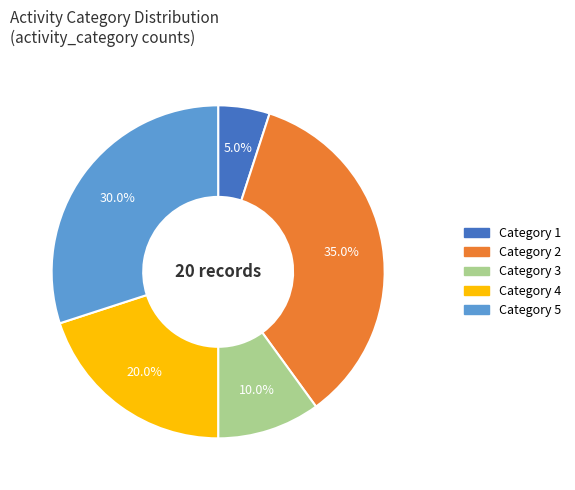

Is the sum of Category 2 and Category 5 greater than half?

Yes